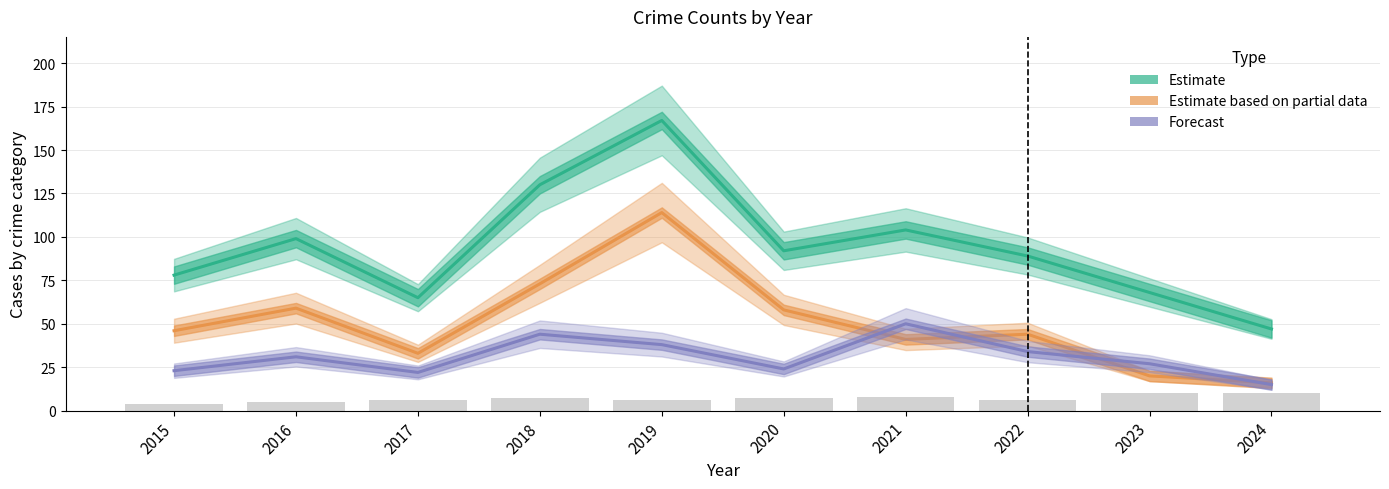

Which series has the widest spread of values?

Estimate